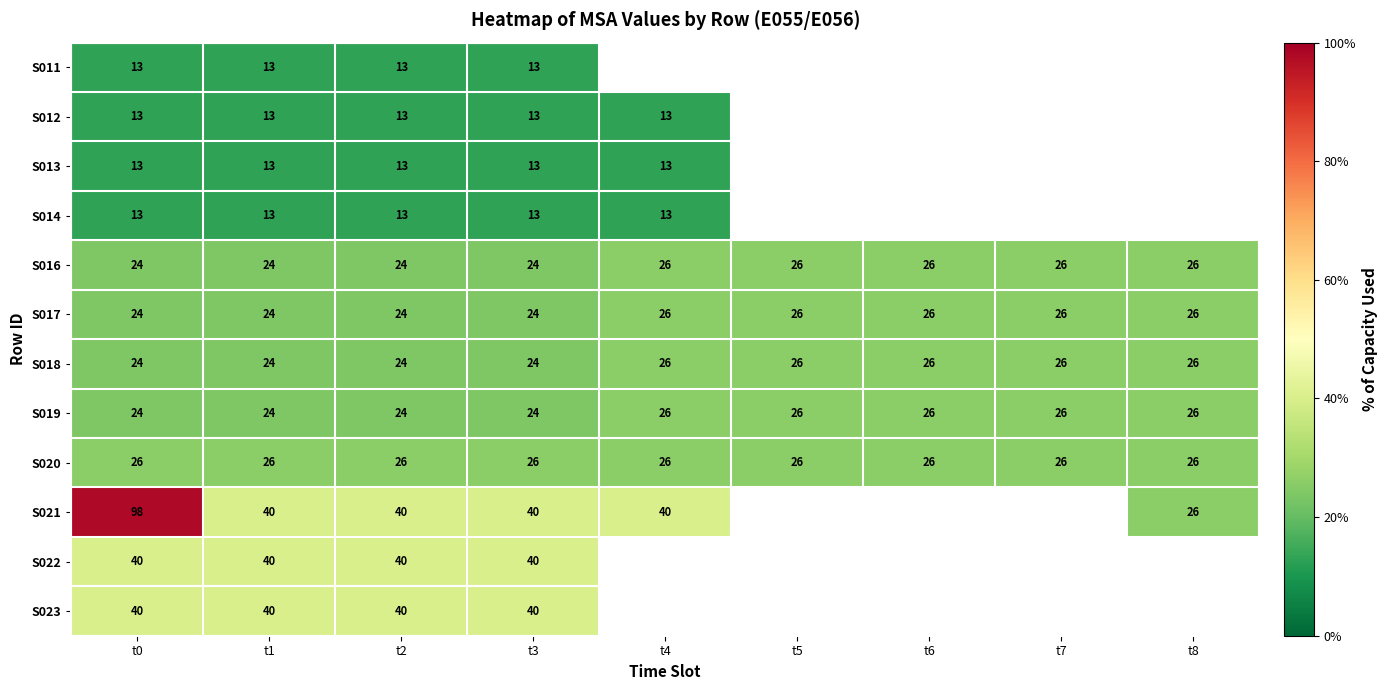

What is the minimum value for S020?

26